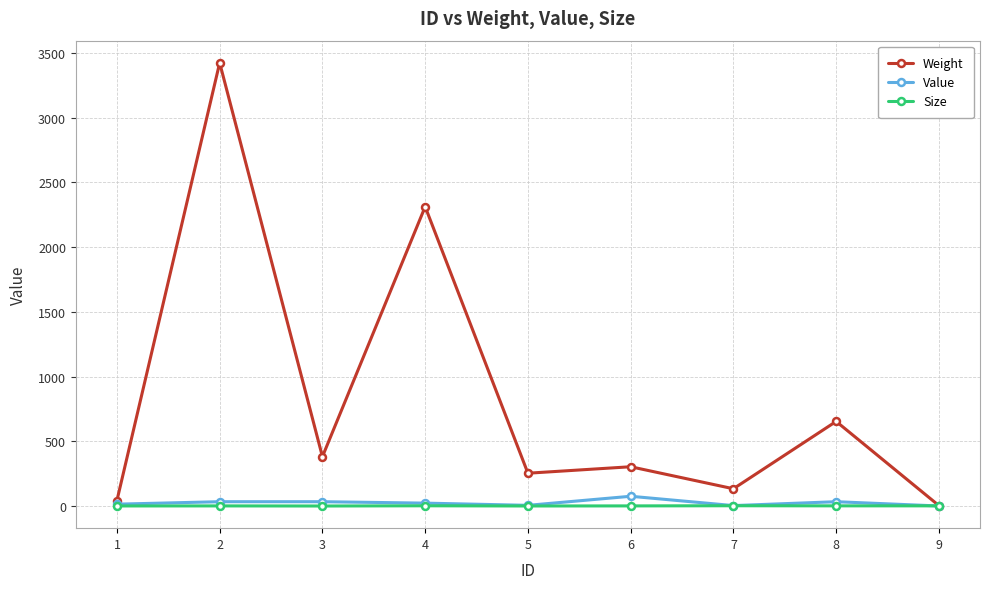

The value of Size at 7 is 2.8. True or false?

True